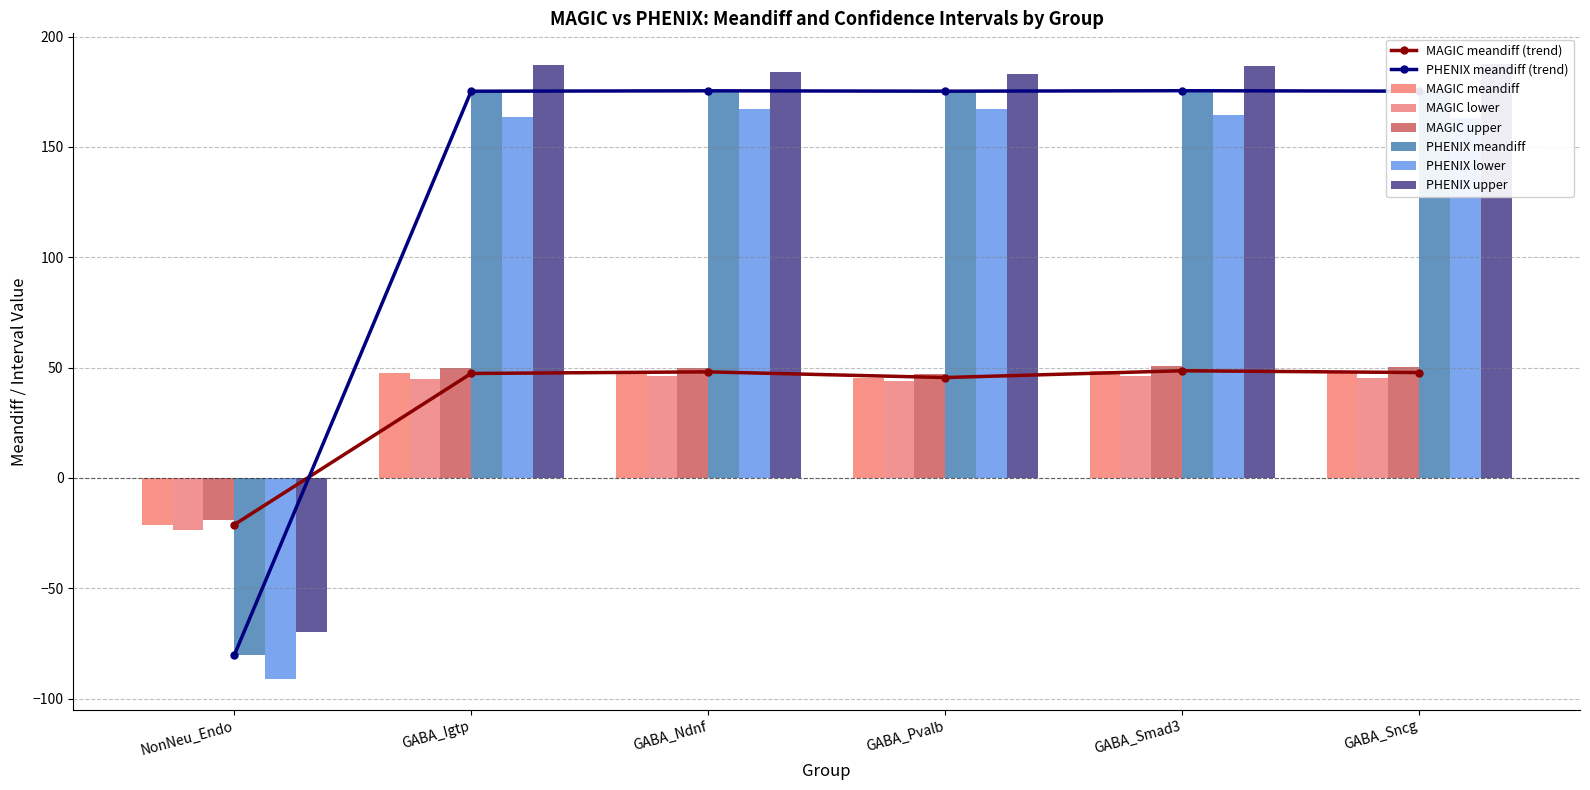

What is the sum of the PHENIX meandiff values at NonNeu_Endo and GABA_Sncg?

94.8